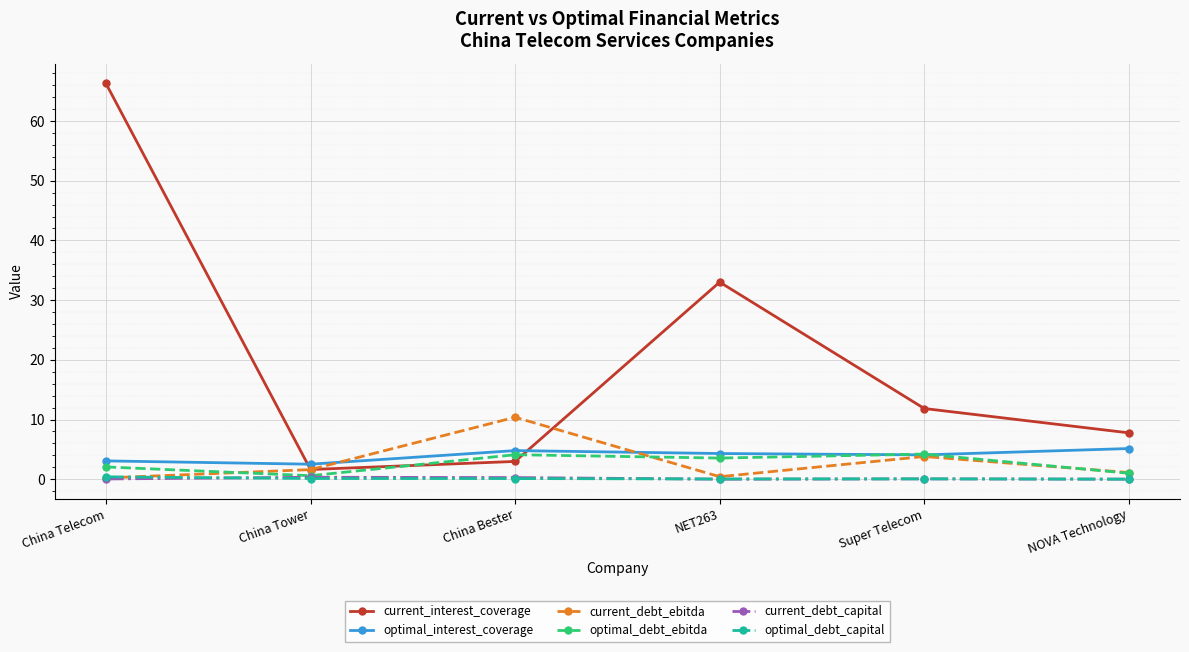

At how many categories does at least one series exceed 15?

2